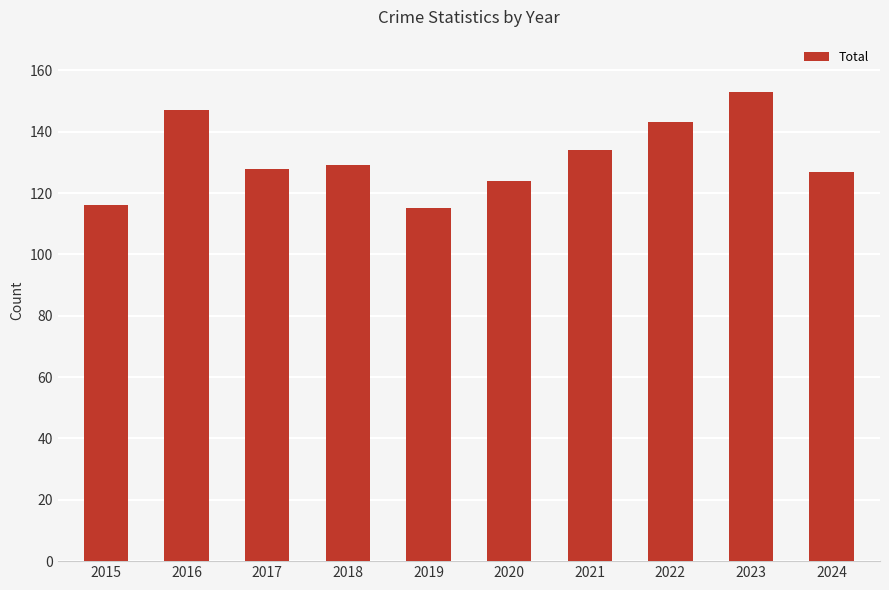

What is the ratio of the value at 2020 to the value at 2024?

1.0